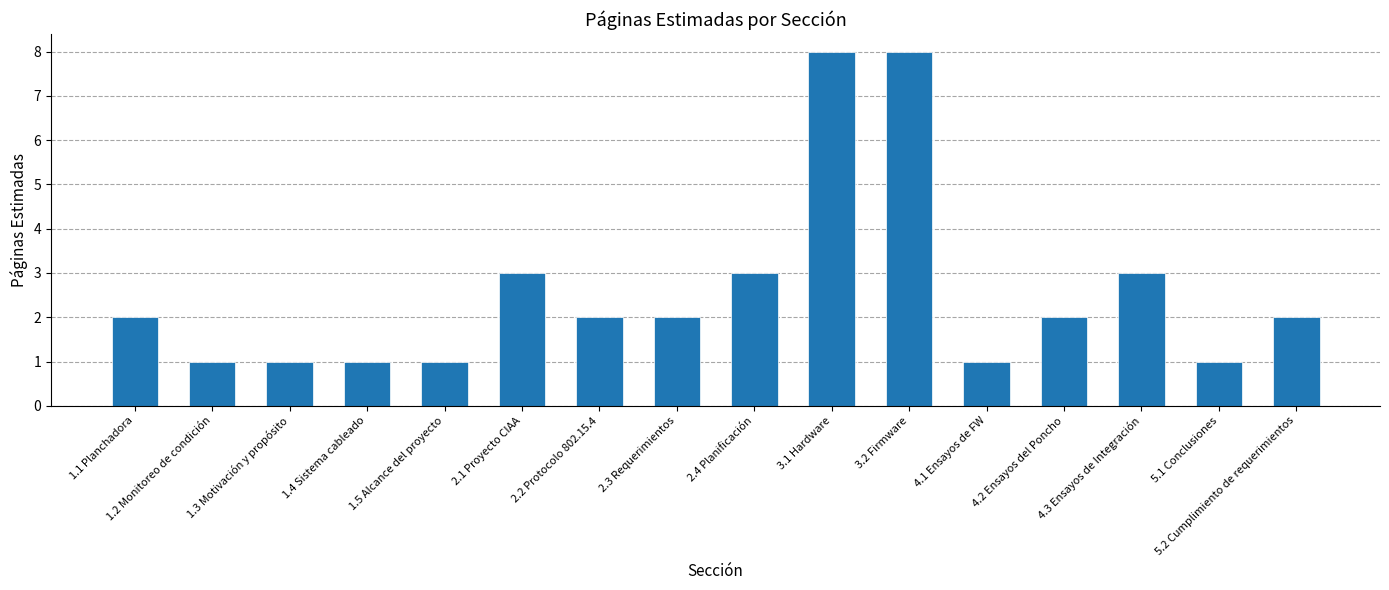

What is the sum of all values?

41